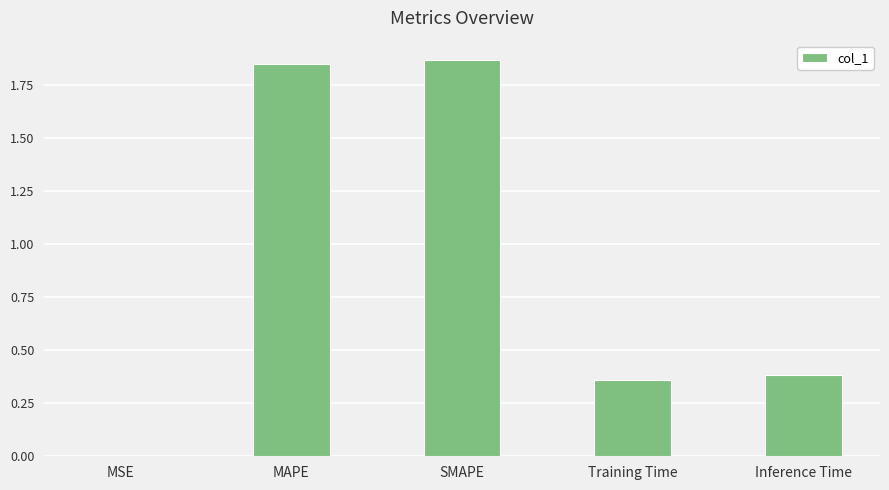

What is the sum of all values?

4.5